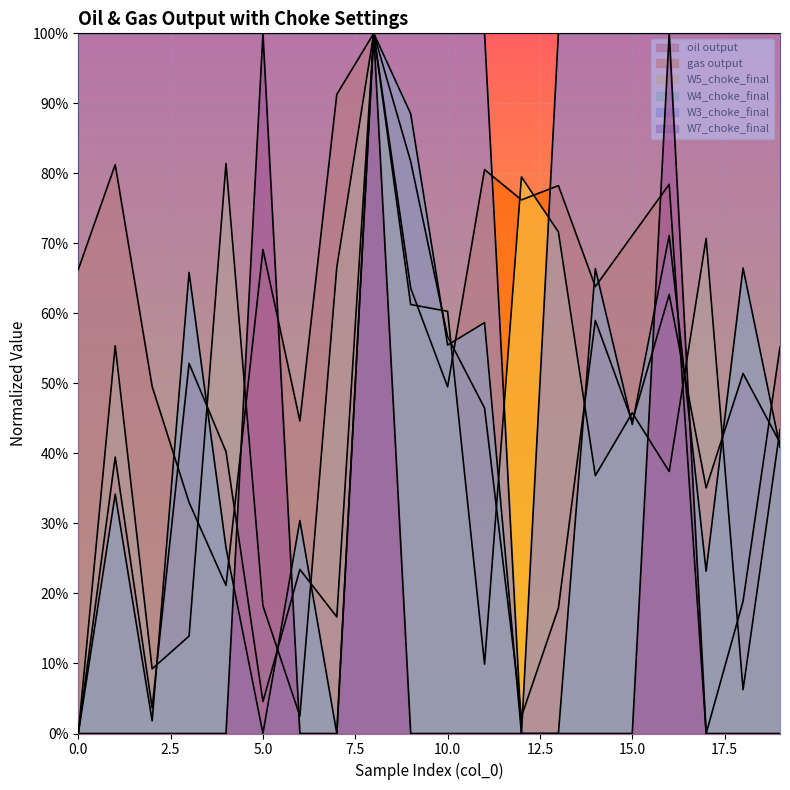

Which label corresponds to the largest value in the chart?

8